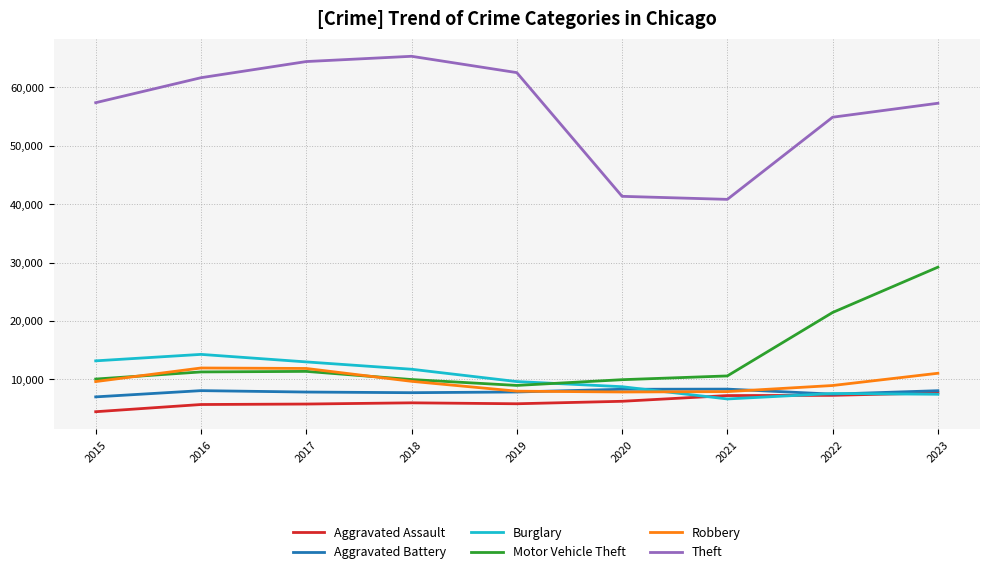

What is the difference between the Burglary values at 2015 and 2019?

3546